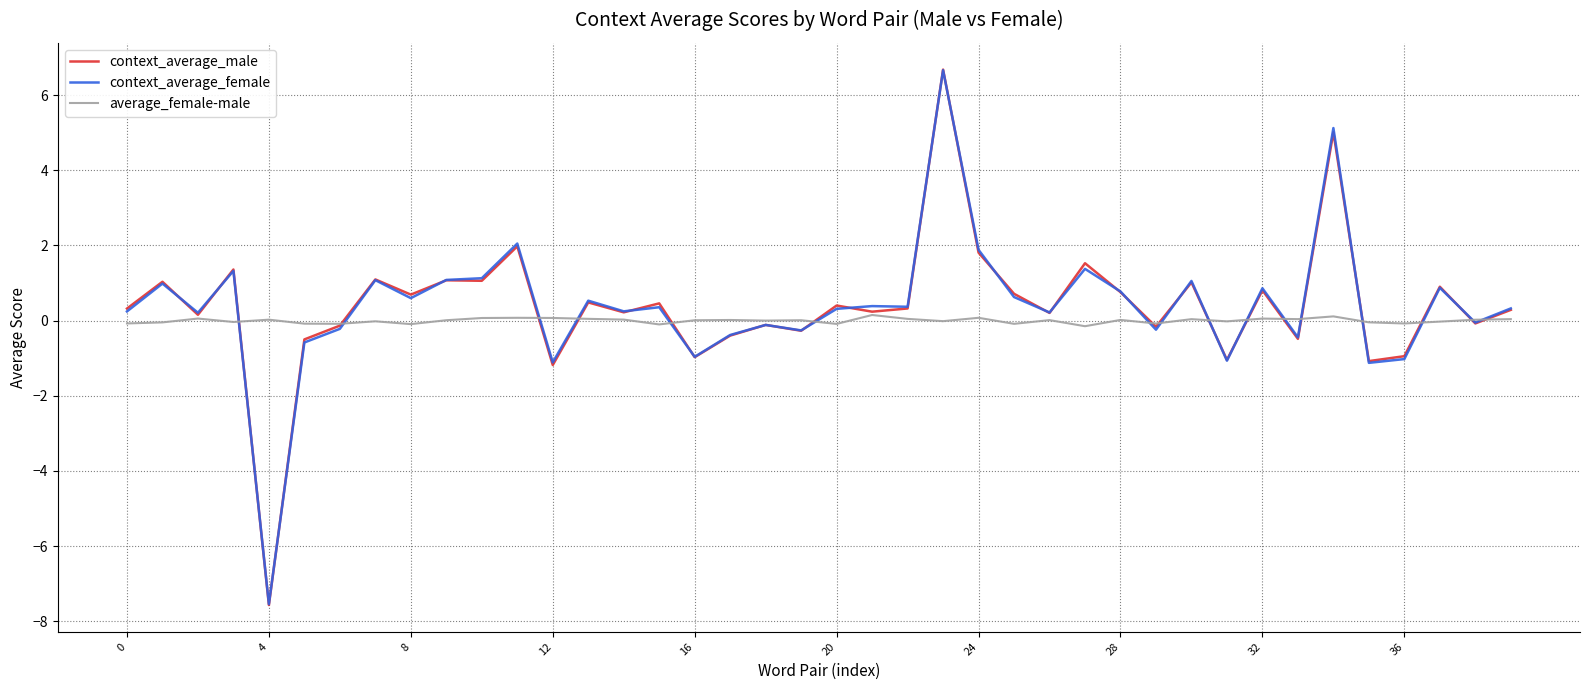

What is the minimum value shown in the chart?

-7.6